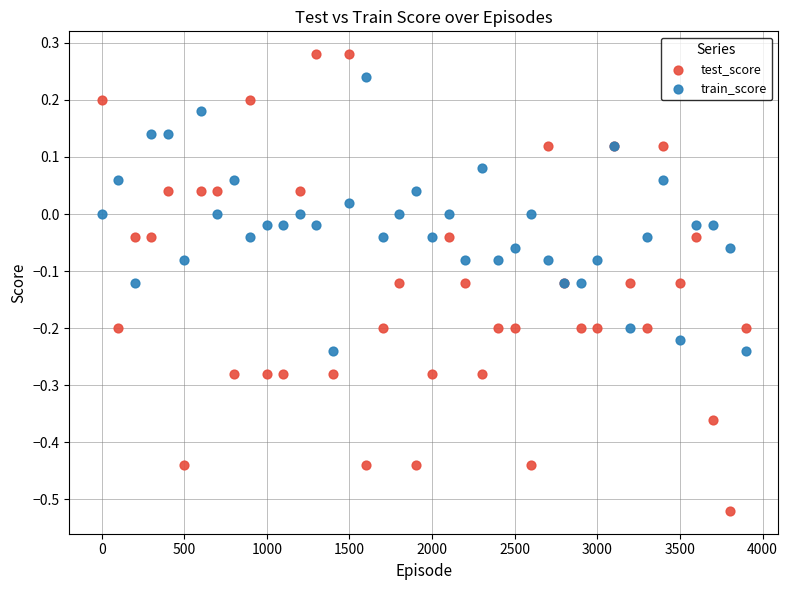

What is the X range (max minus min) for the scatter plot?

3900.0